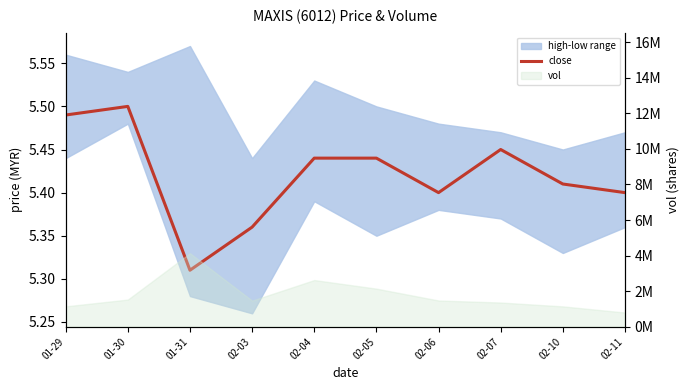

What is the maximum value shown in the chart?

5.5